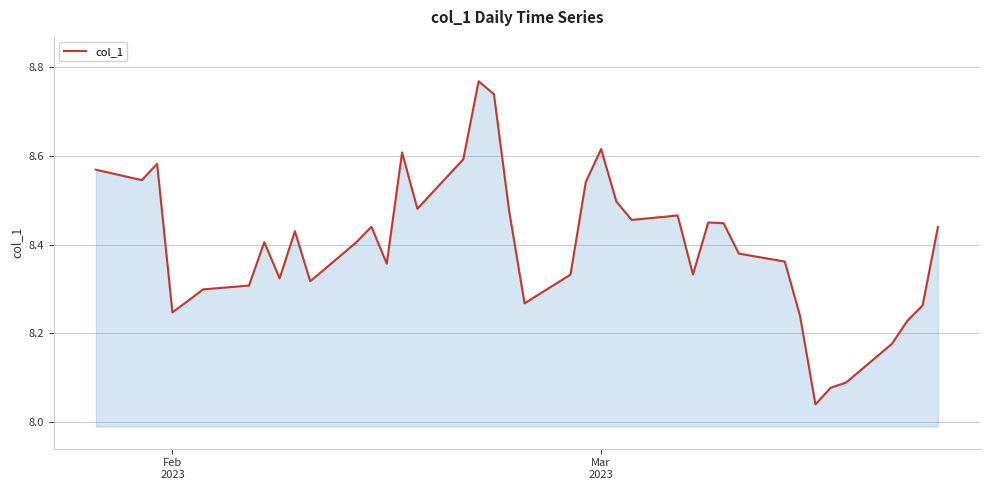

Is this an area chart (filled region under the line)?

Yes